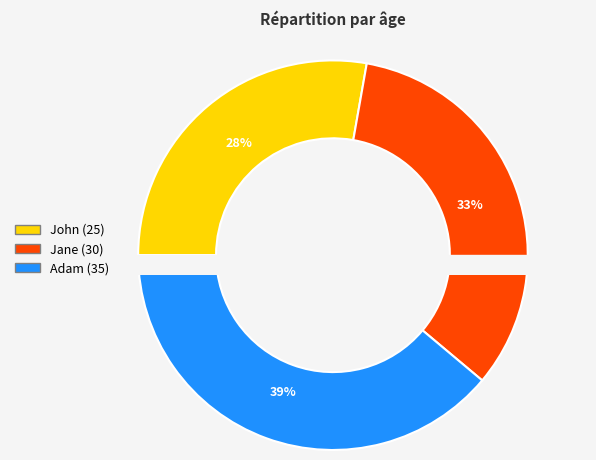

Which category has the smallest portion of the pie?

John